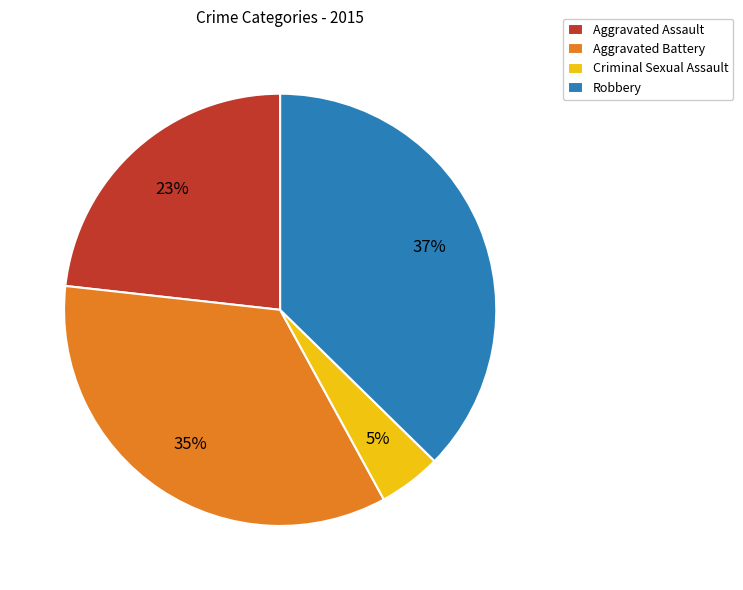

To the nearest percent, what is the average slice percentage?

25%